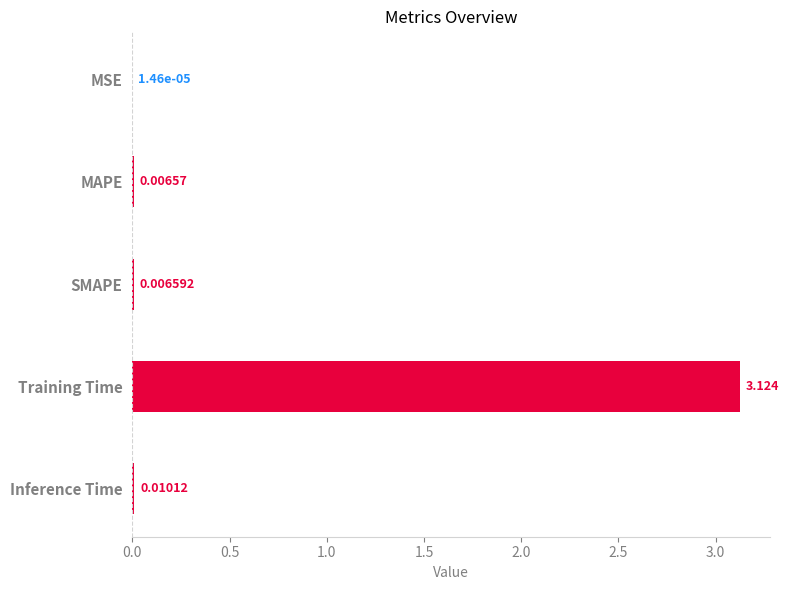

Count the number of data series in this chart.

1